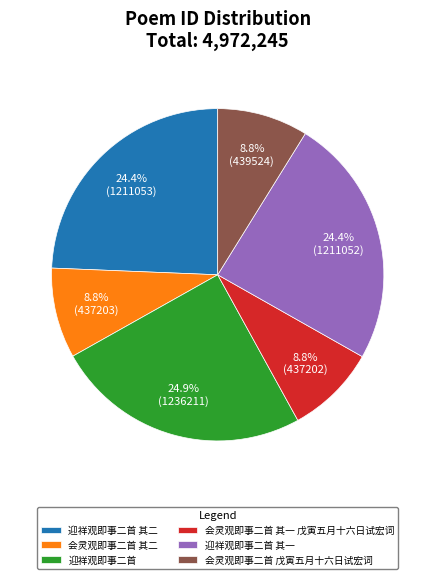

Between 迎祥观即事二首 其二 and 会灵观即事二首 戊寅五月十六日试宏词, which is larger?

迎祥观即事二首 其二